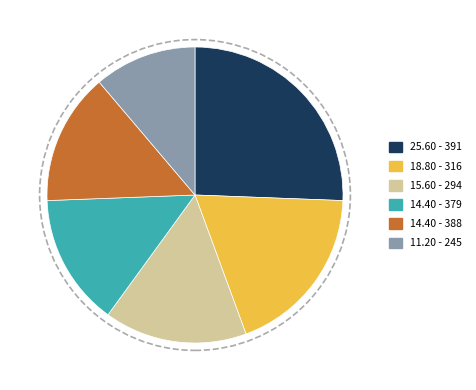

How many slices are in this pie chart?

6